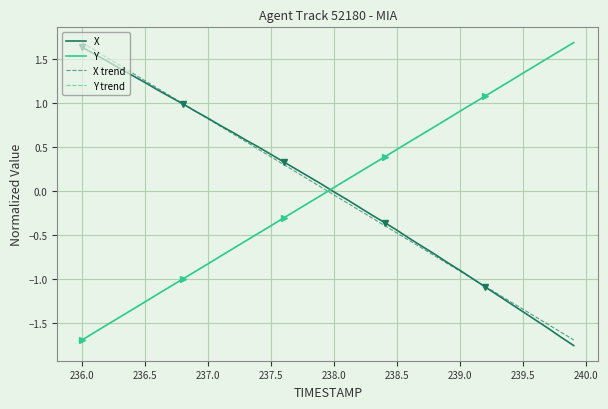

How many values in the X trend series exceed 0?

20